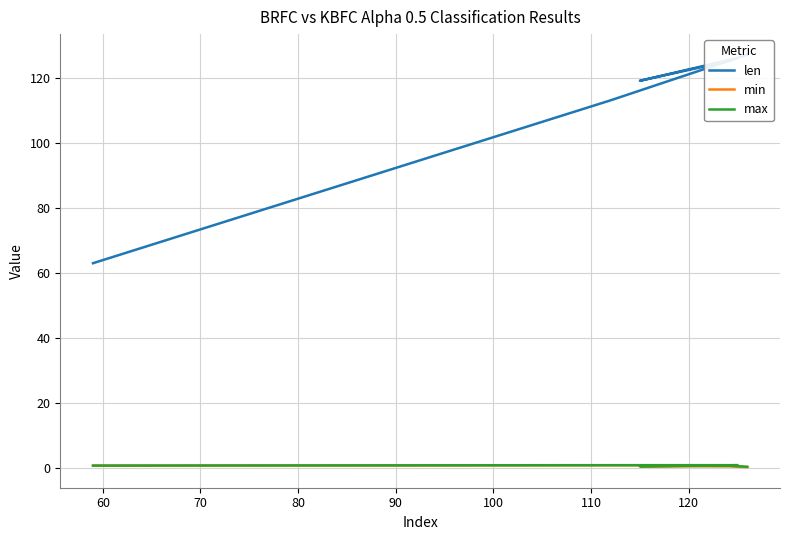

Does the chart have visible grid lines?

Yes